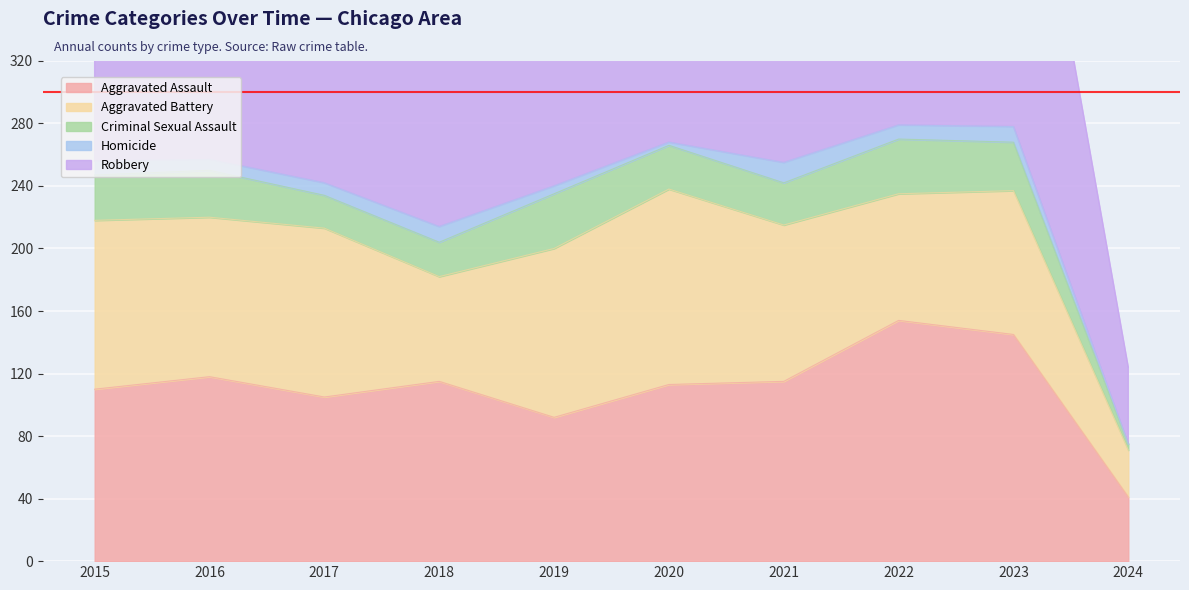

Count the number of data series in this chart.

5